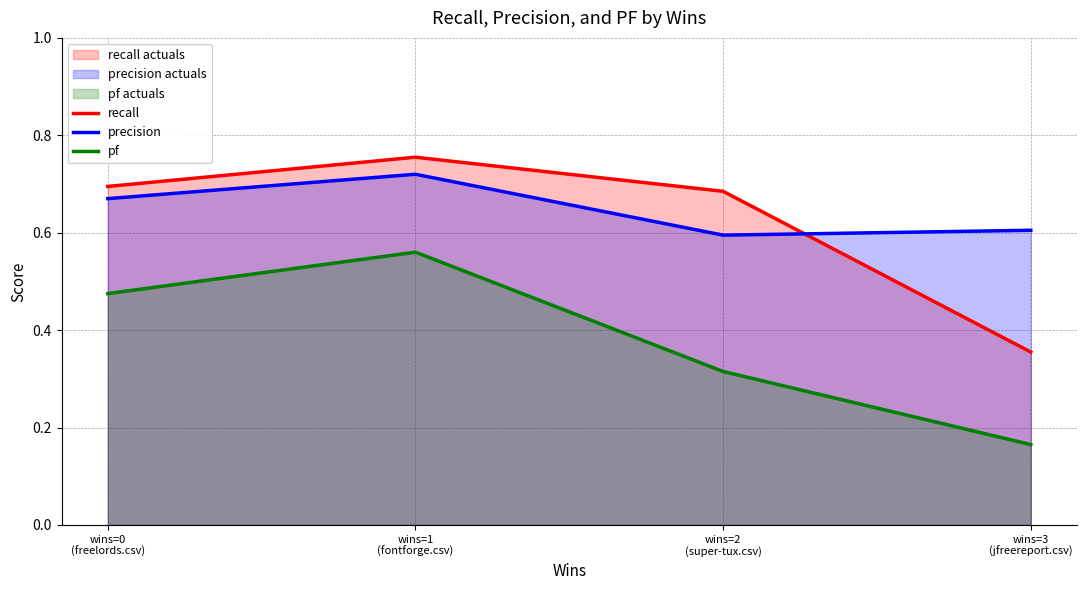

What is the average value of the recall series?

0.6